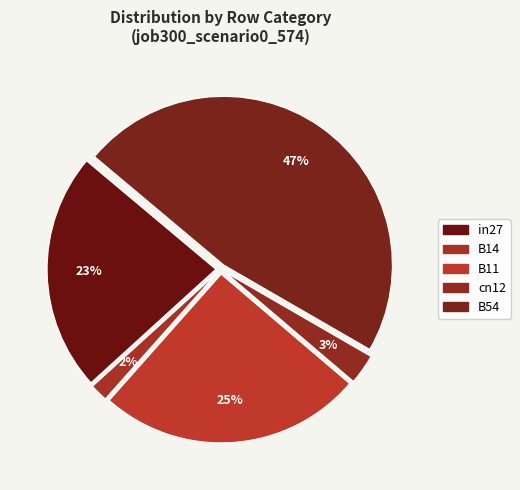

What percentage is the B11 slice, to the nearest percent?

25%